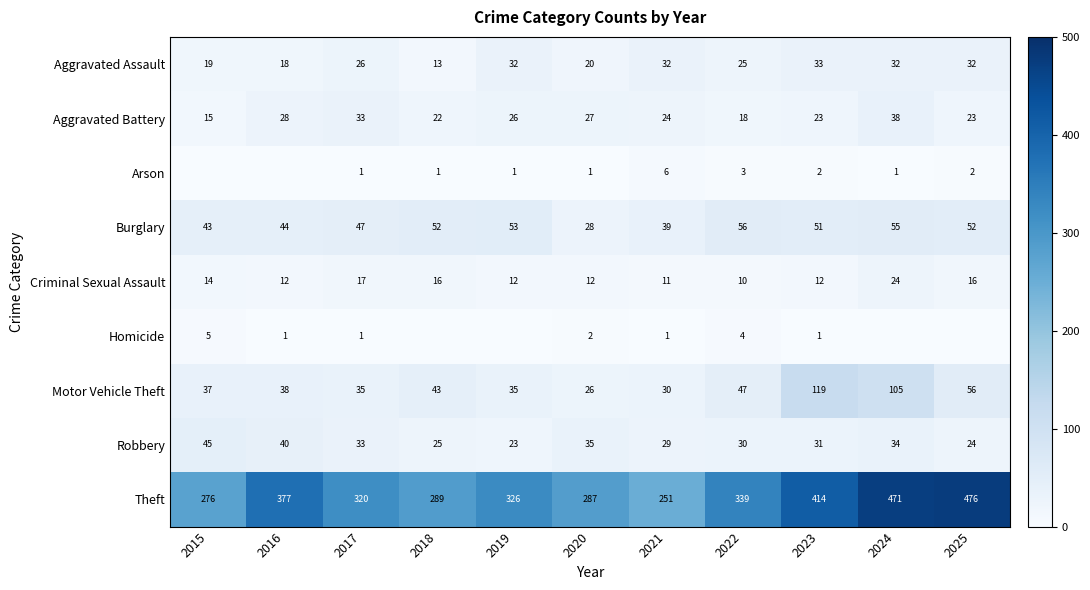

What is the sum of the Burglary values at 2022 and 2024?

111